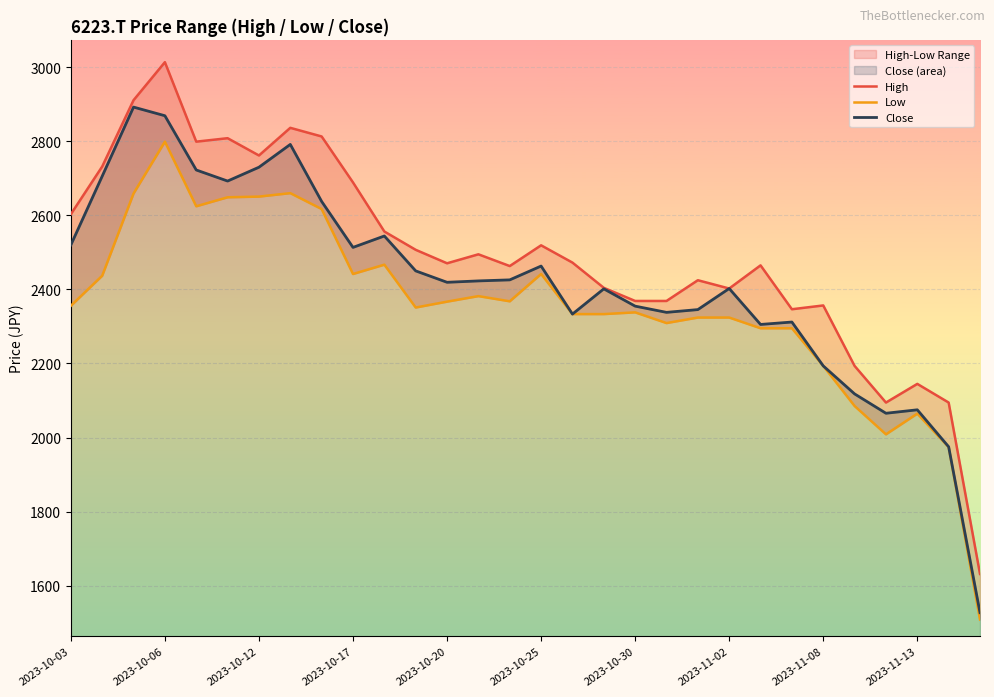

True or false: Low and Close intersect in this chart.

False